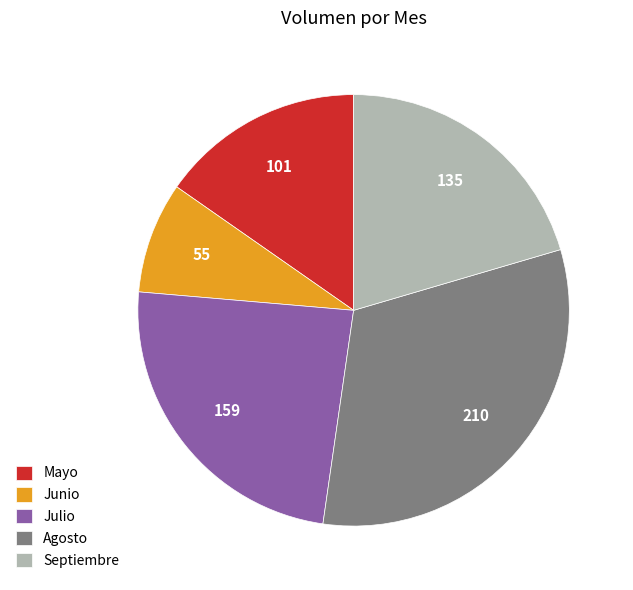

How many segments does this pie chart have?

5